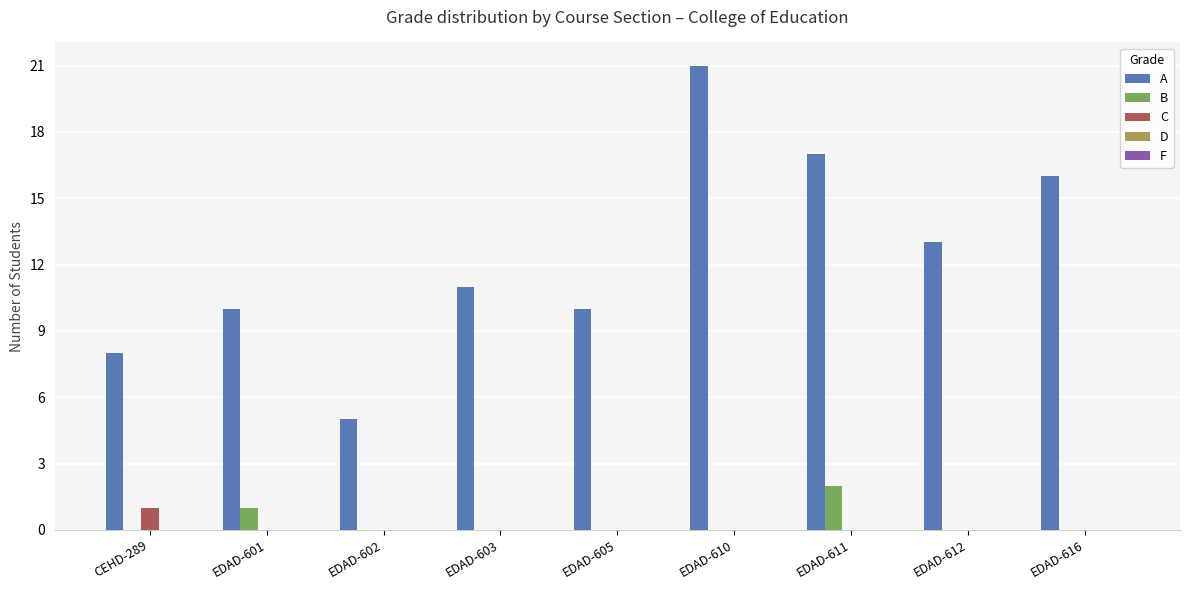

Where is A nearest to the value 13?

EDAD-612